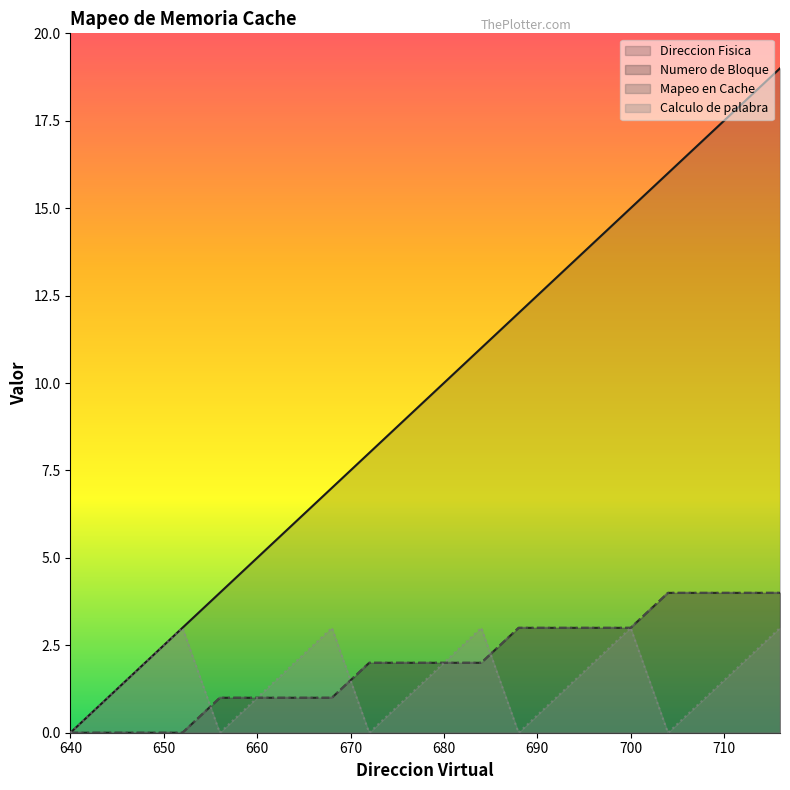

True or false: Direccion Fisica and Mapeo en Cache intersect in this chart.

False